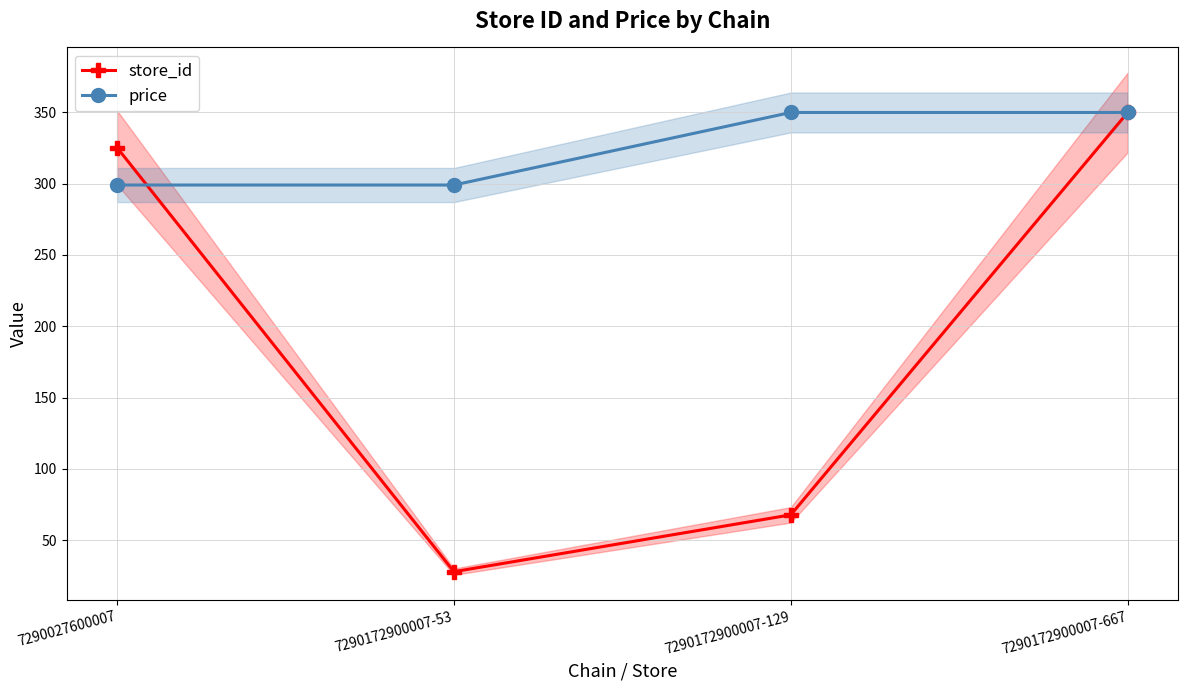

What is the sum of the store_id values at 7290172900007-667 and 7290172900007-53?

377.8